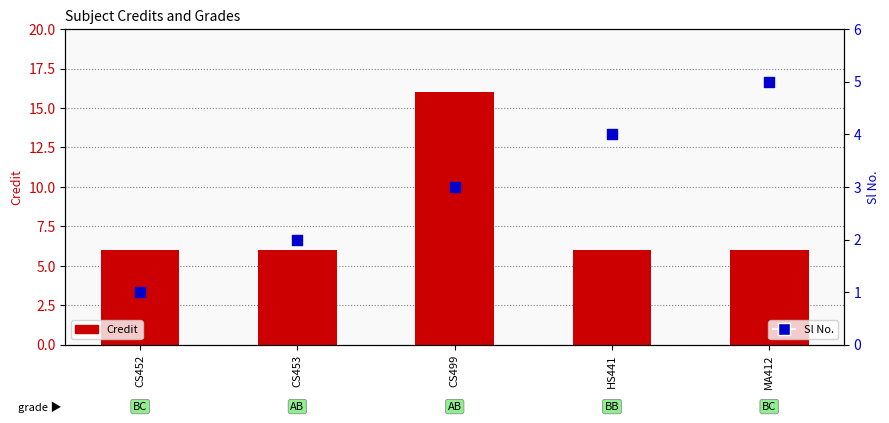

Which series contains the lowest Y value?

Sl No.